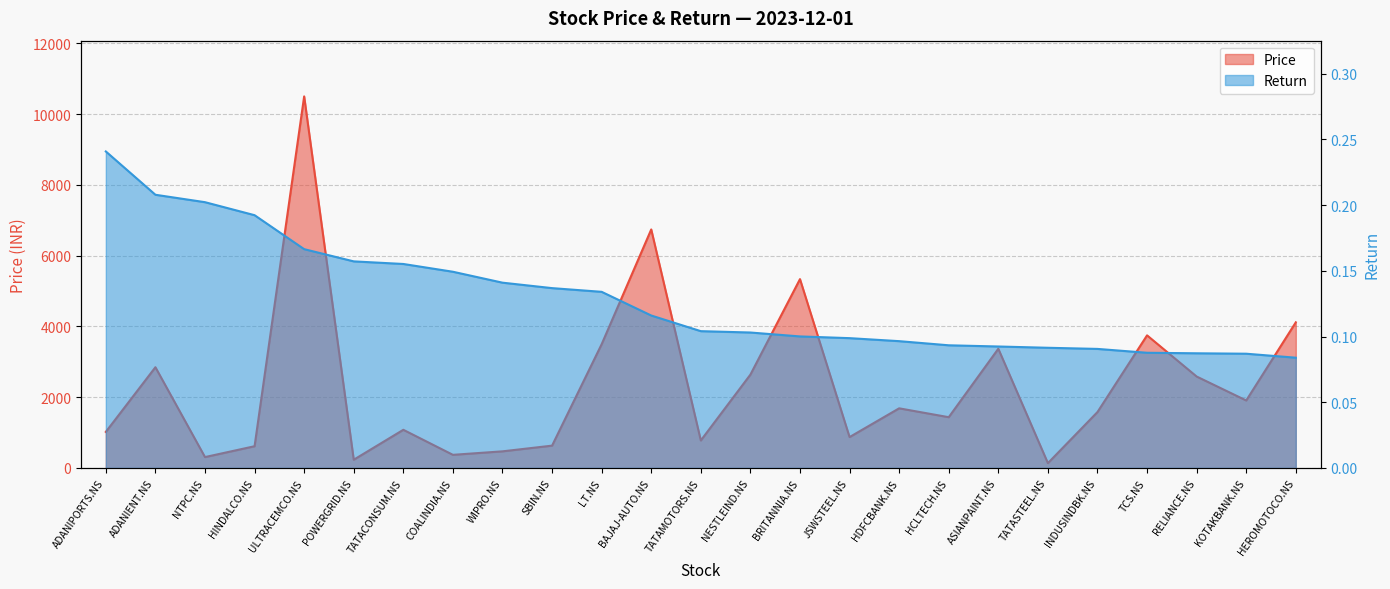

At which label does Price first exceed 1581?

ADANIENT.NS